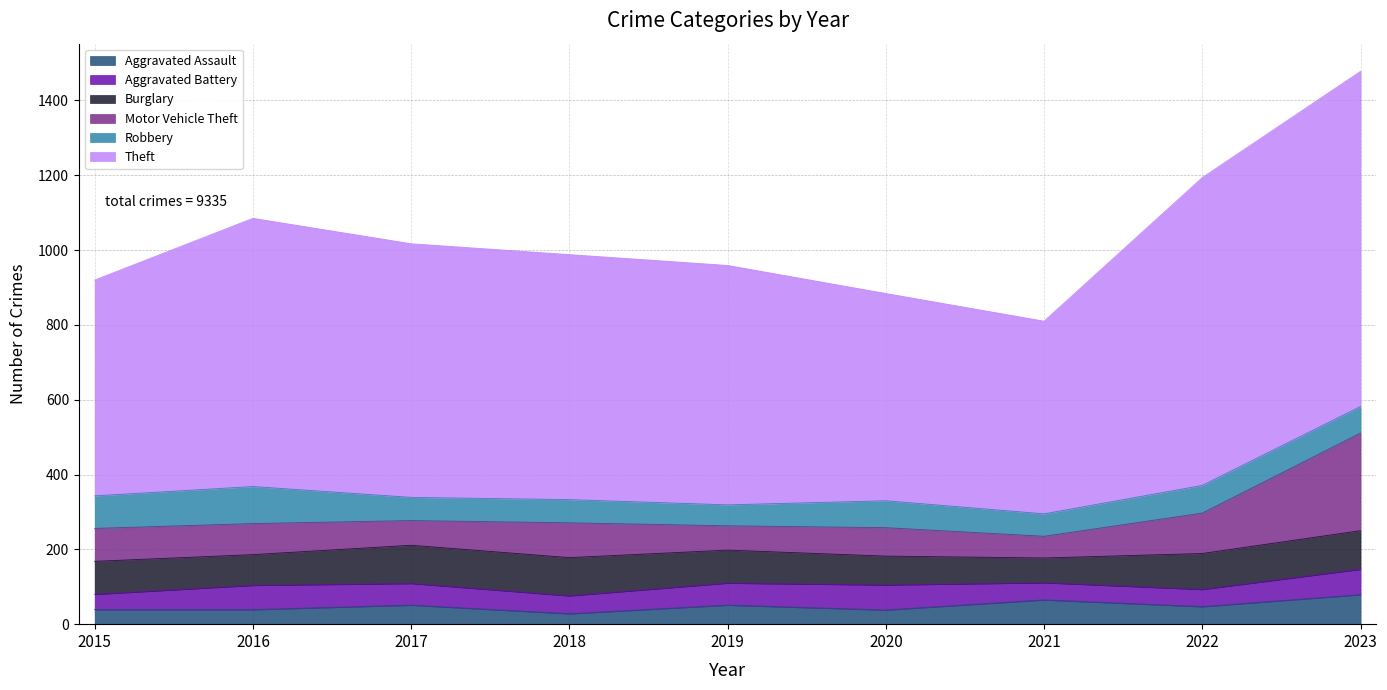

What is the approximate value of Theft at 2016, to the nearest 10?

720